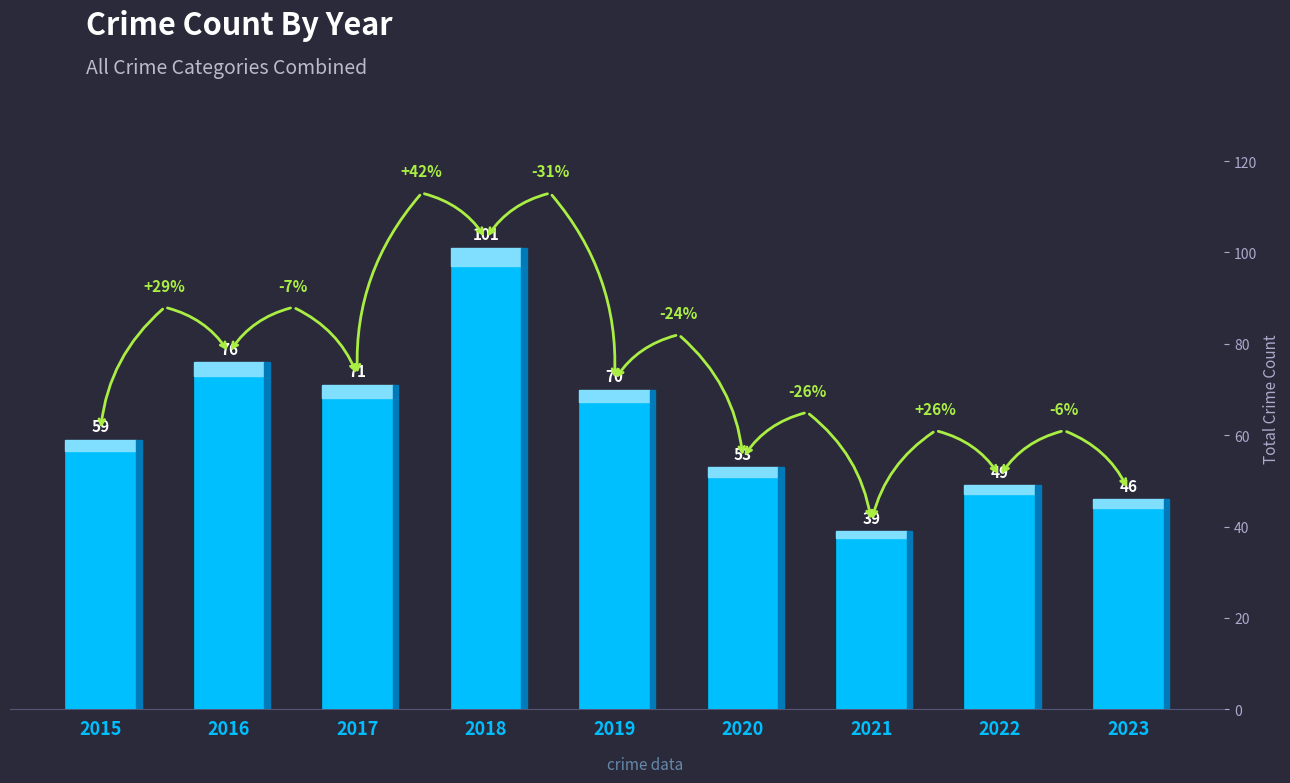

Reading left to right, extract all data points from this chart.

59	76	71	101	70	53	39	49	46